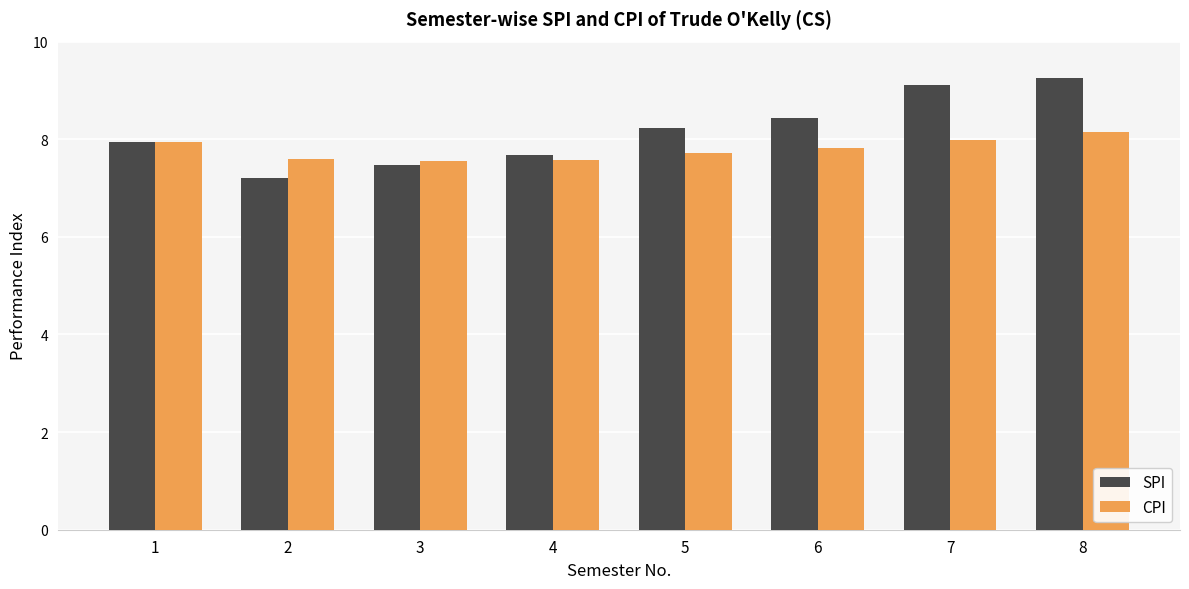

Is the value of SPI at 8 greater than the value of CPI at 4?

Yes